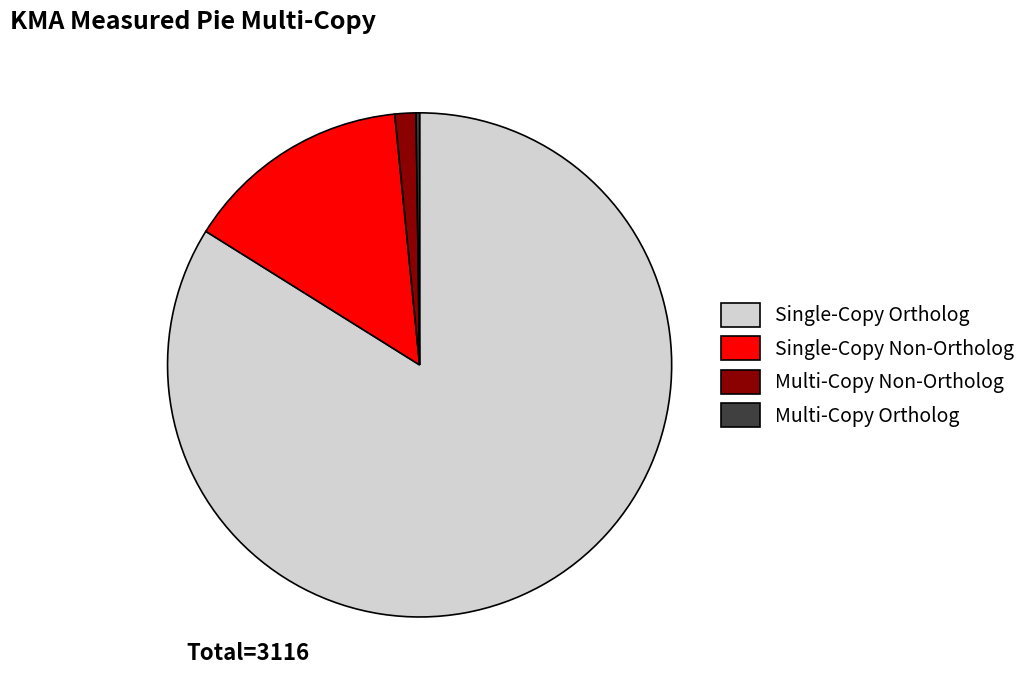

The Single-Copy Non-Ortholog slice represents 6% of the pie. True or false?

False